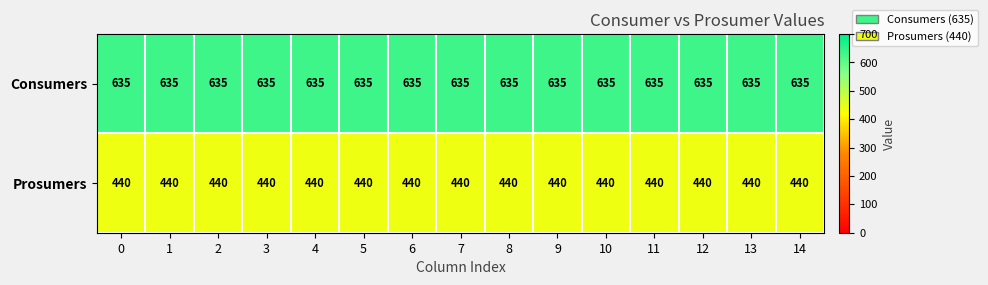

At how many categories does at least one series exceed 532?

15